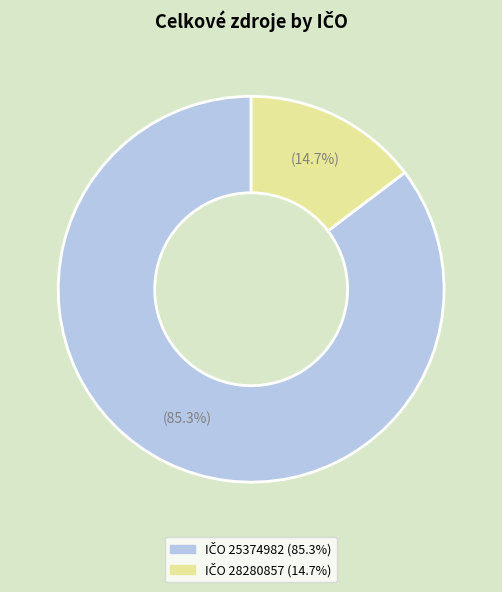

Does any single category account for the majority?

Yes